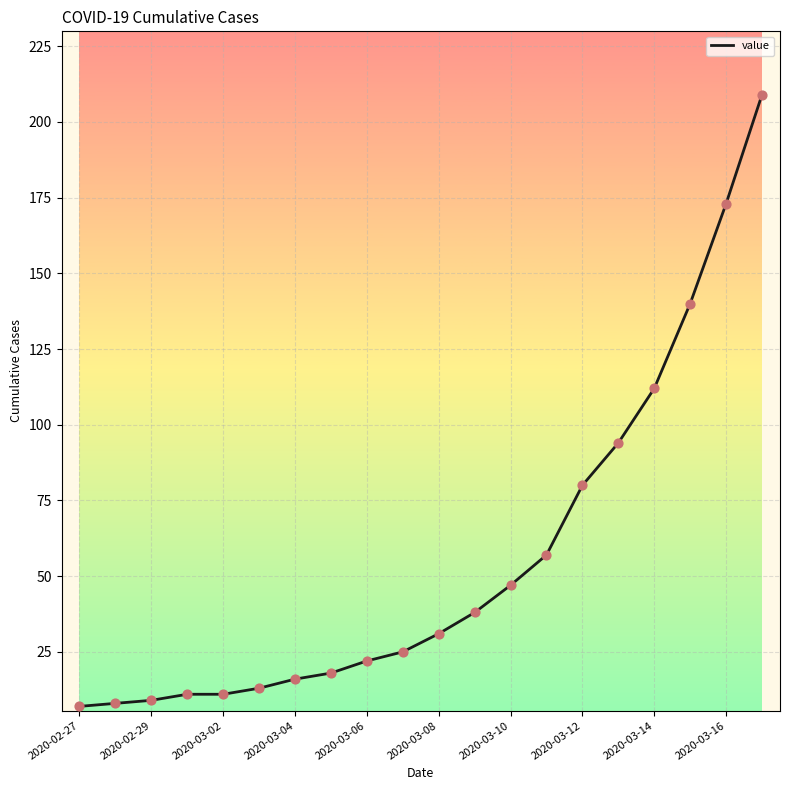

What is the maximum value shown in the chart?

209